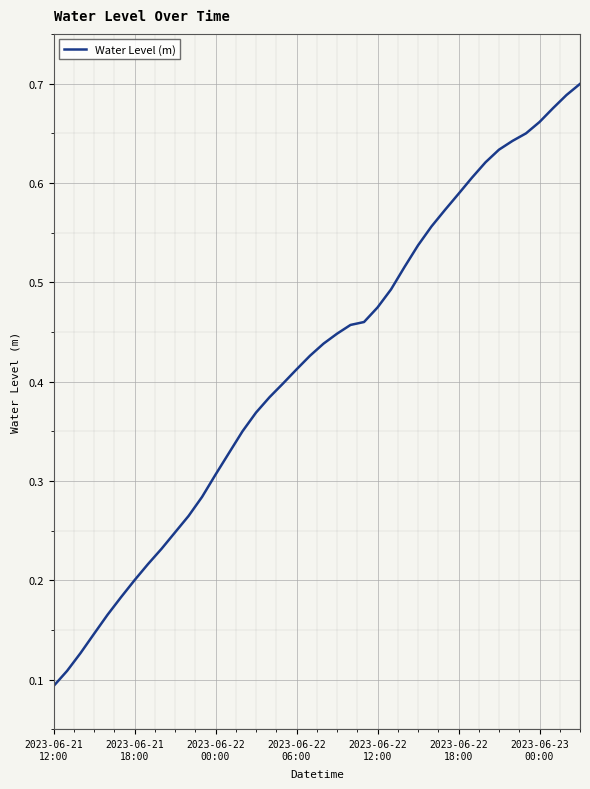

Reading left to right, transcribe all the data shown in this chart.

0.1	0.1	0.1	0.1	0.2	0.2	0.2	0.2	0.2	0.2	0.3	0.3	0.3	0.3	0.4	0.4	0.4	0.4	0.4	0.4	0.4	0.4	0.5	0.5	0.5	0.5	0.5	0.5	0.6	0.6	0.6	0.6	0.6	0.6	0.6	0.6	0.7	0.7	0.7	0.7